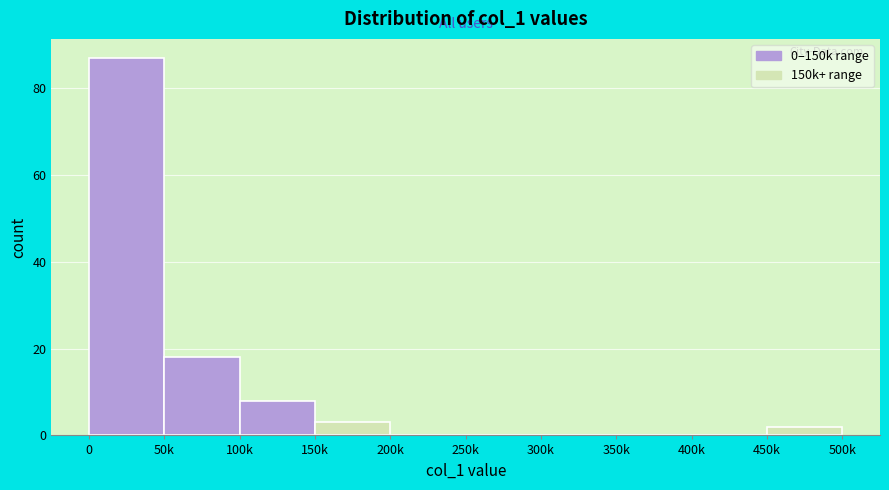

Reading right to left, list all the values displayed in this chart.

450k=2	400k=0	350k=0	300k=0	250k=0	200k=0	150k=3	100k=8	50k=18	0=87